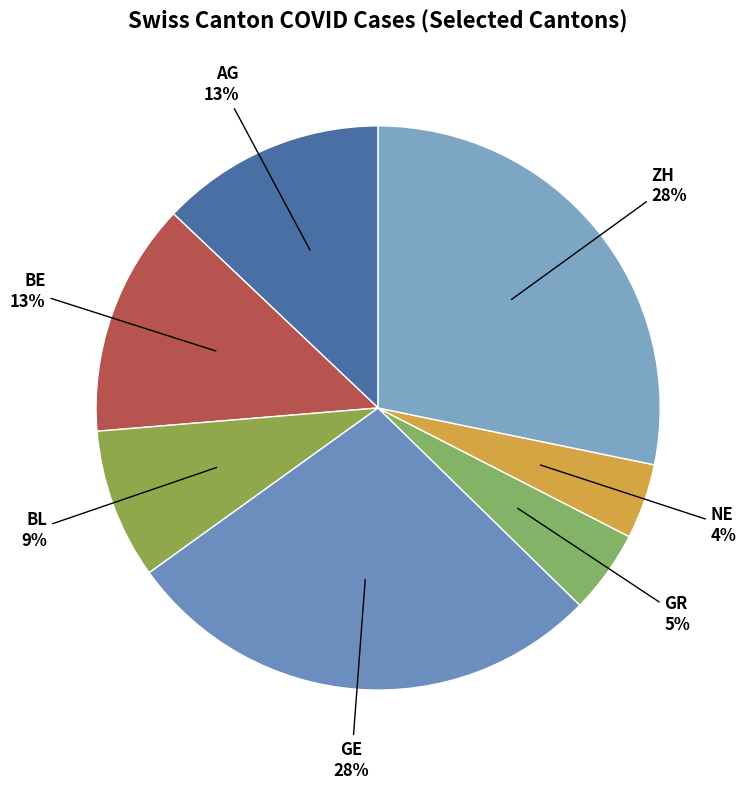

How many slices are in this pie chart?

7